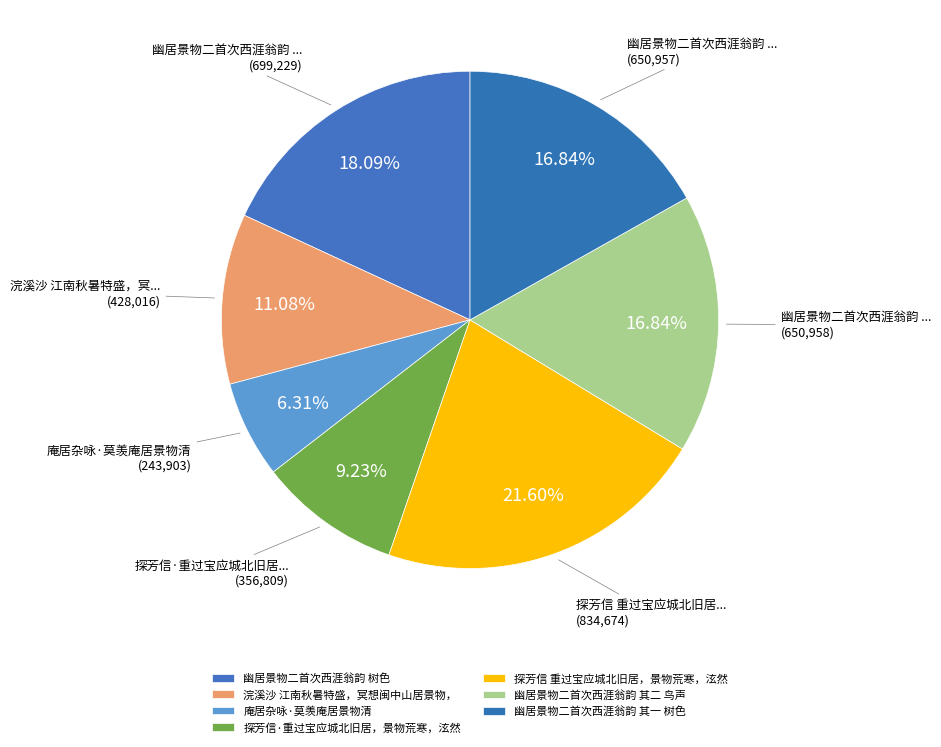

Count the number of slices in the pie.

7